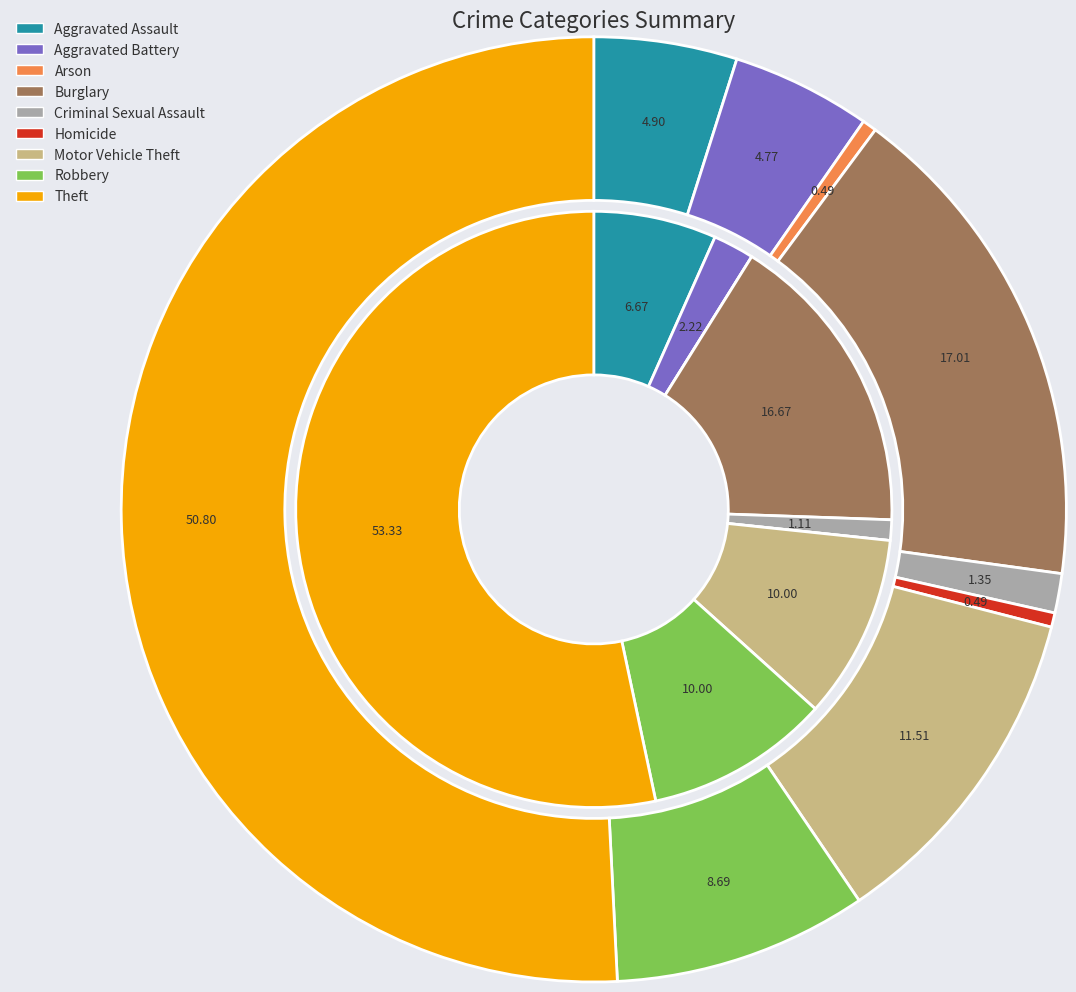

How many slices are in this pie chart?

9